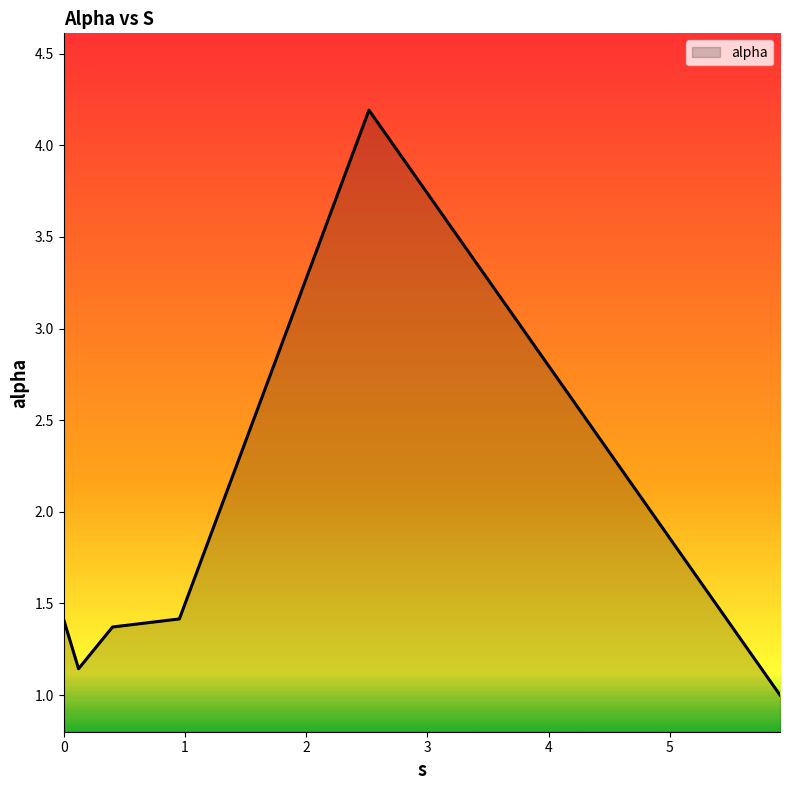

What is the average value?

1.8